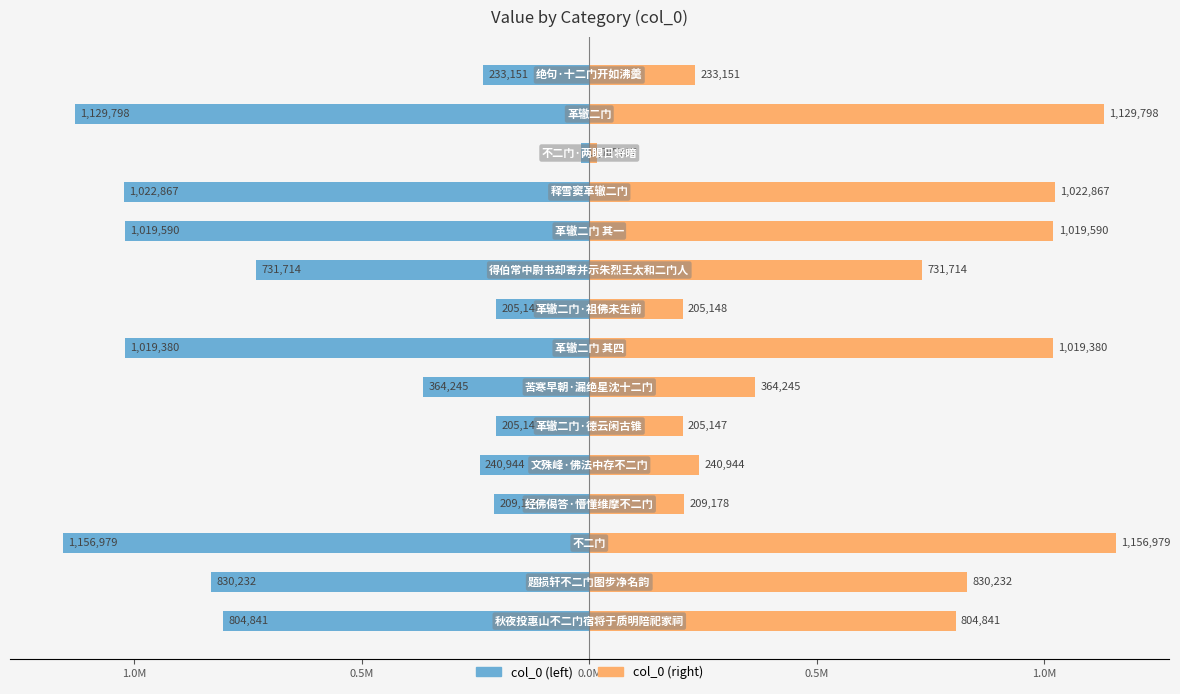

What is the difference between the highest and lowest values at 1.0M?

1660464